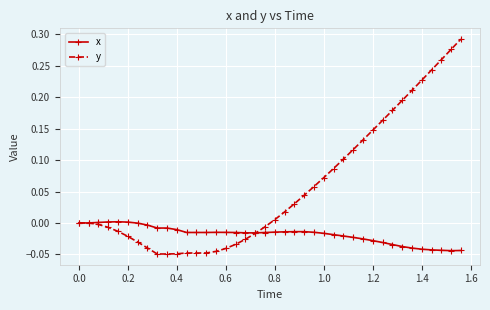

Rank the series by their maximum value, from lowest to highest.

x, y